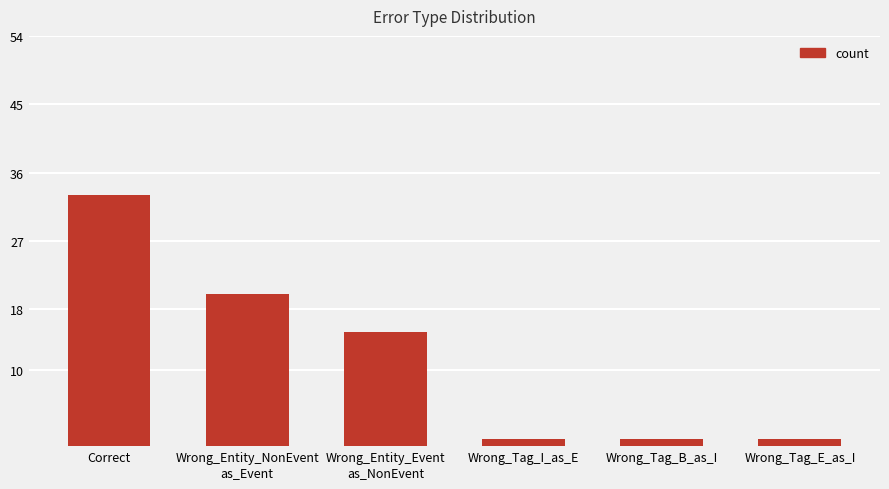

Which category has the highest value across all series?

Correct